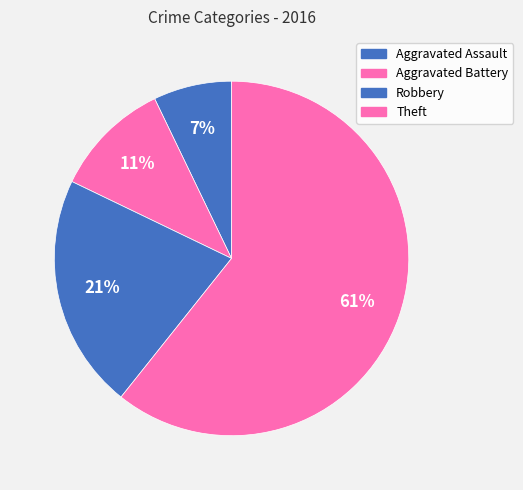

To the nearest percent, what is the difference between the Aggravated Battery and Aggravated Assault slice percentages?

4%